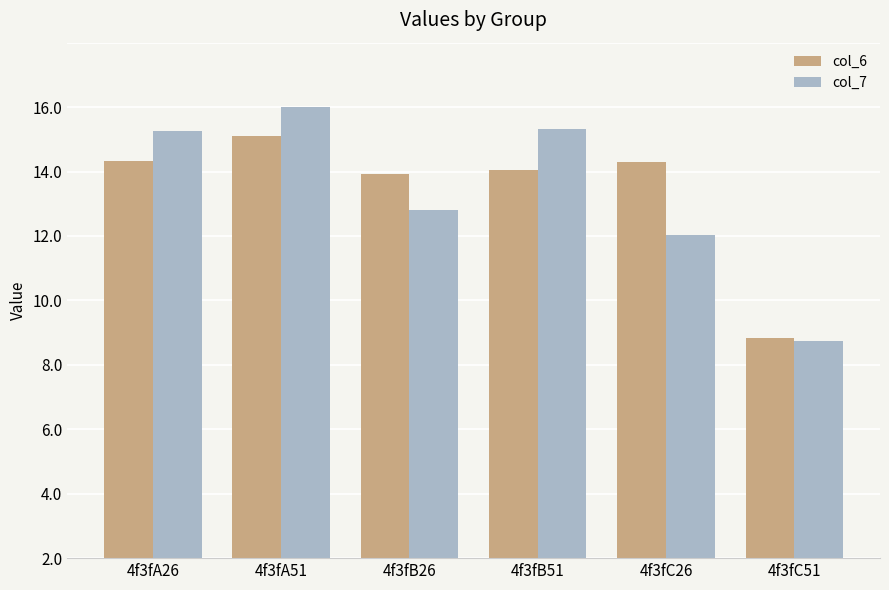

Which series has the largest range (max minus min)?

col_7